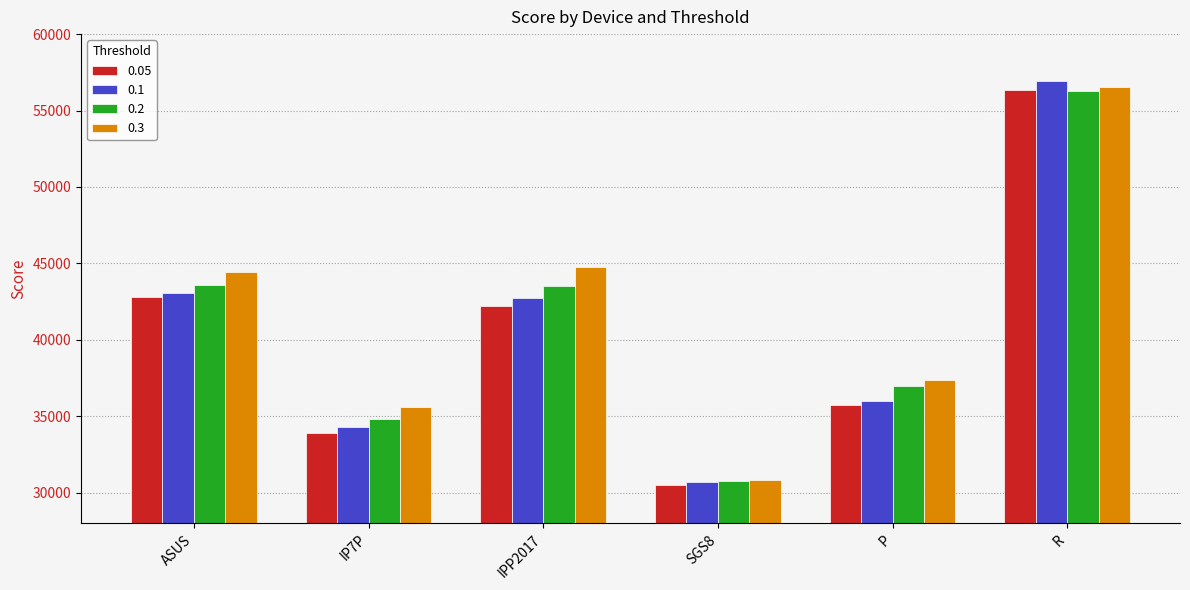

The 0.1 series shows 35995.4 at P. True or false?

True